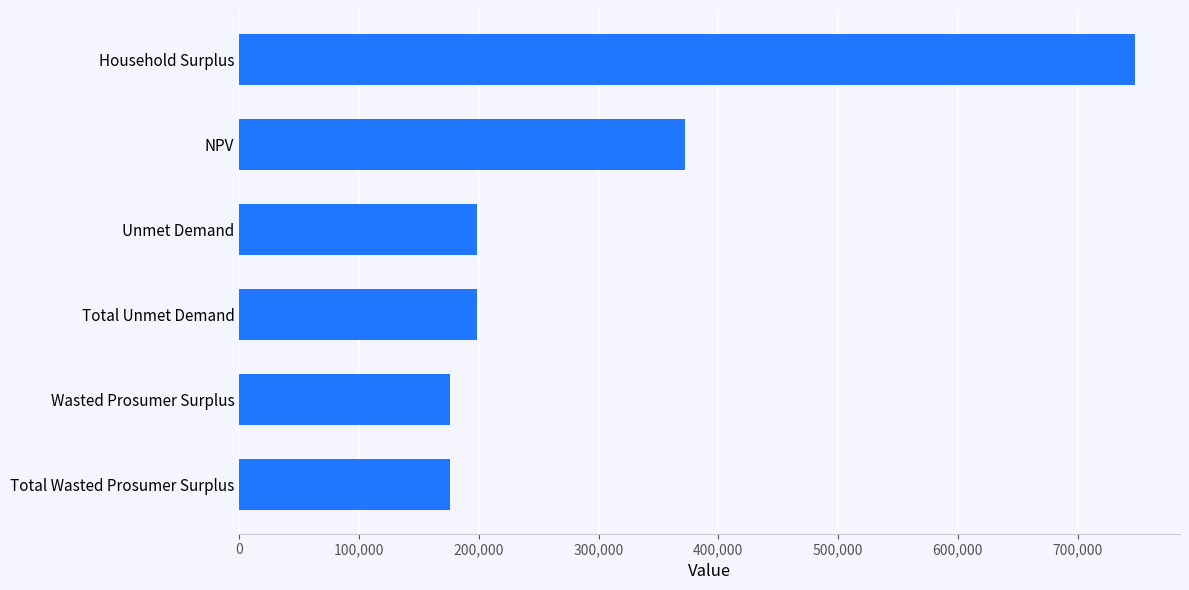

Reading bottom to top, list all the values displayed in this chart.

Total Wasted Prosumer Surplus=175849.4	Wasted Prosumer Surplus=175849.4	Total Unmet Demand=198346.6	Unmet Demand=198346.6	NPV=372170.9	Household Surplus=748162.4